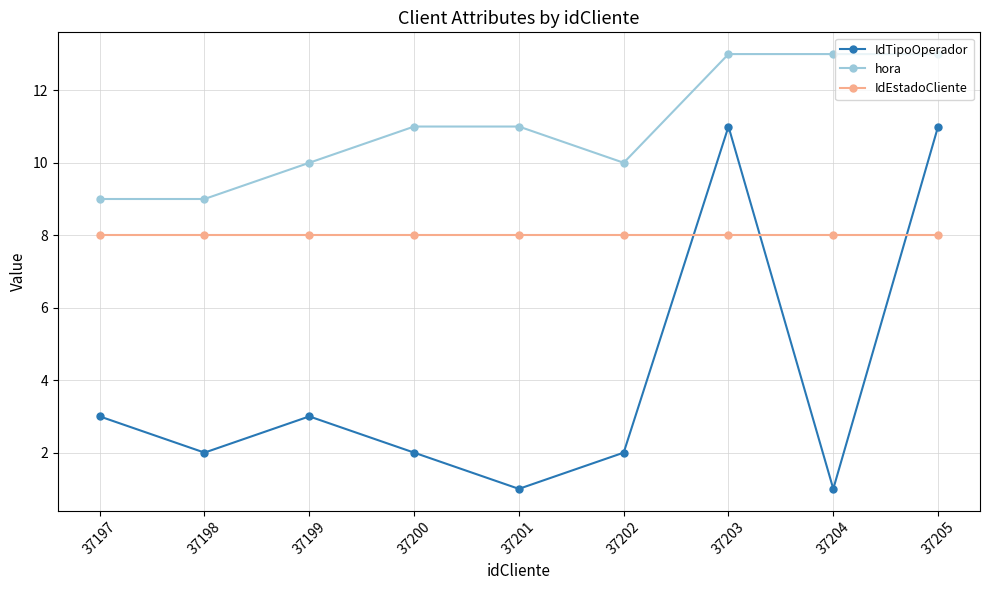

How many categories are shown in the chart?

9